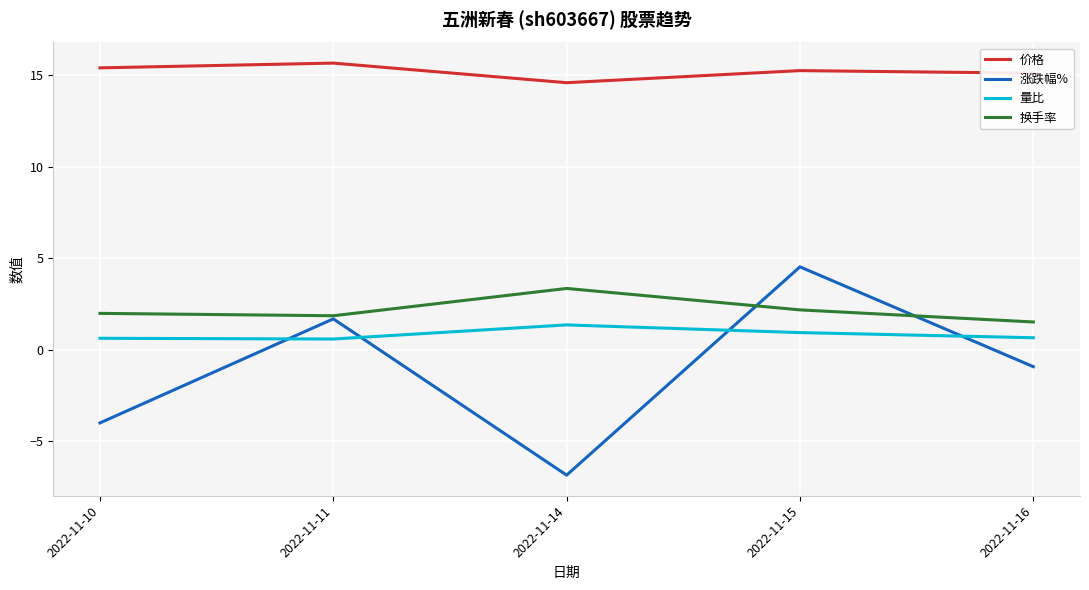

What is the sum of all 换手率 values?

10.9